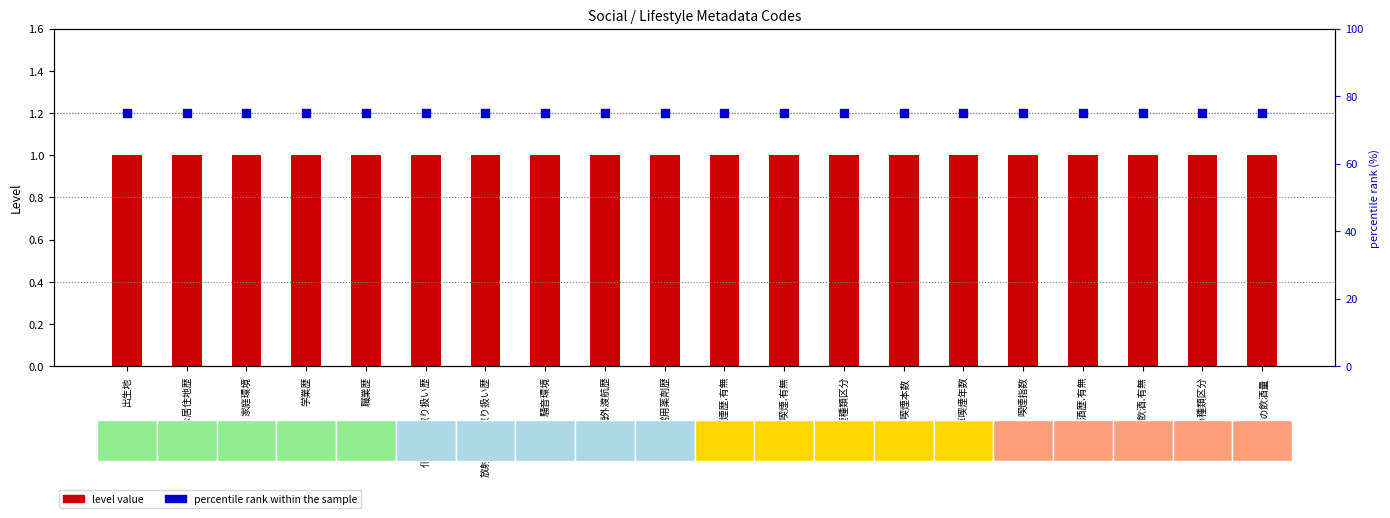

What is the total value across all series at 喫煙指数?

76